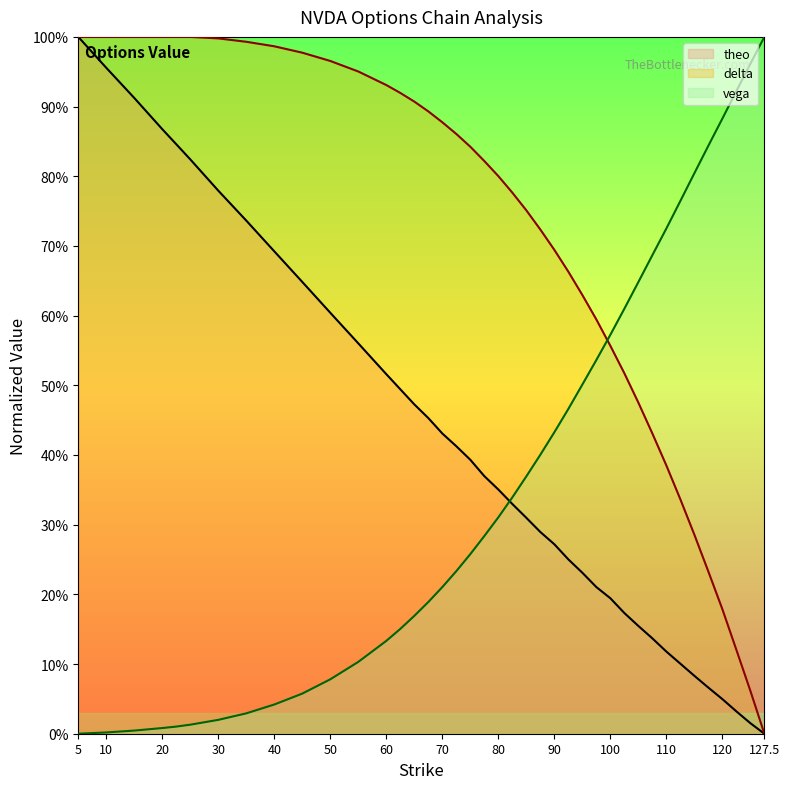

True or false: vega and delta cross at least once.

True